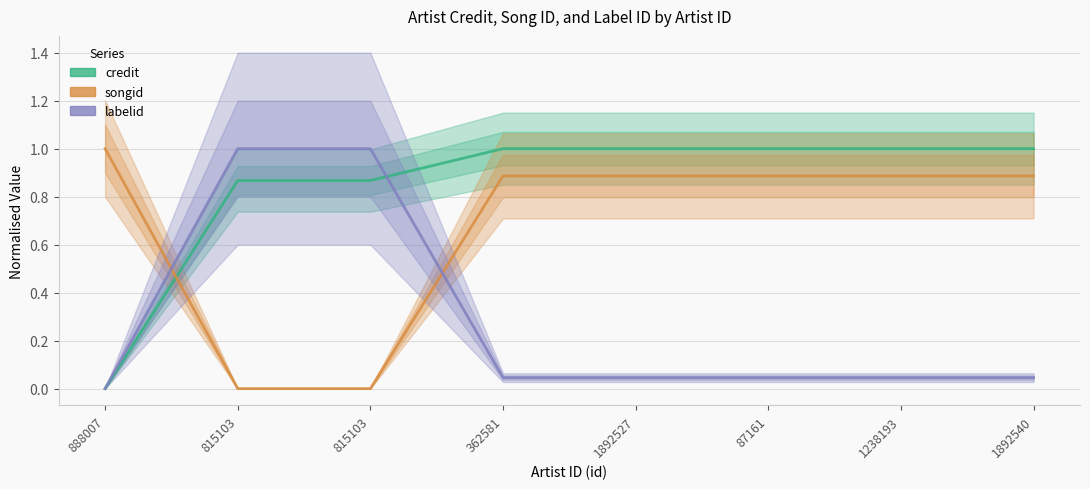

Count the credit values in the range 0 to 1.

8